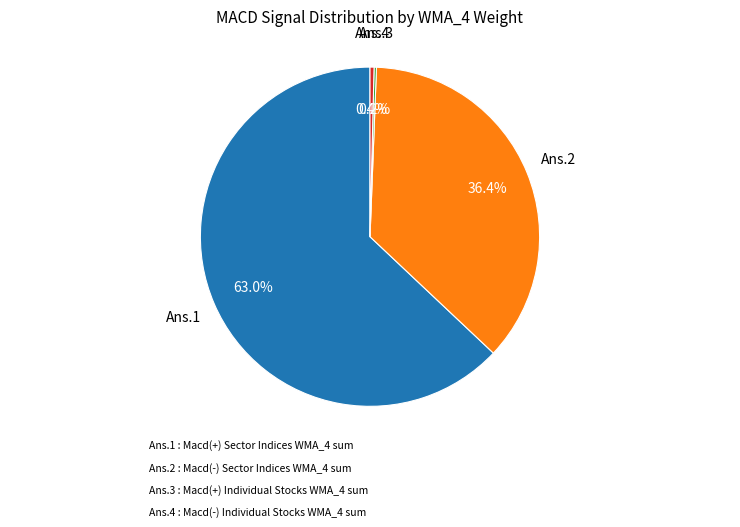

Is there a majority slice in this chart?

Yes